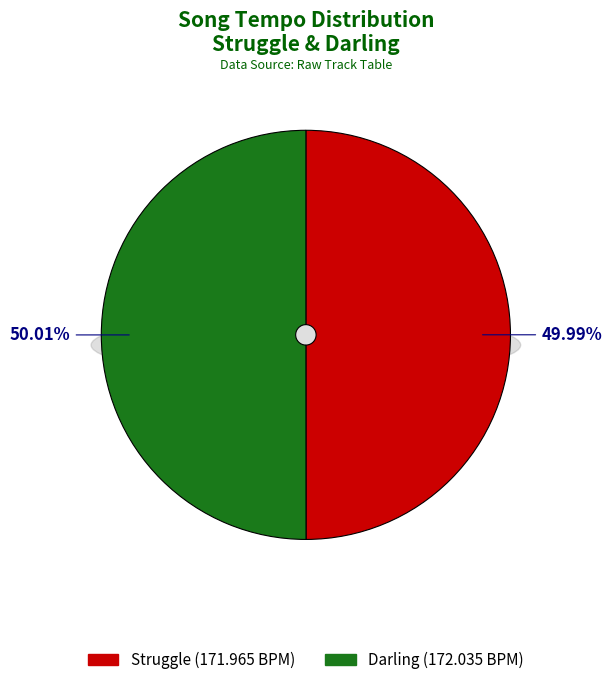

To the nearest percent, what portion does Darling represent?

50%